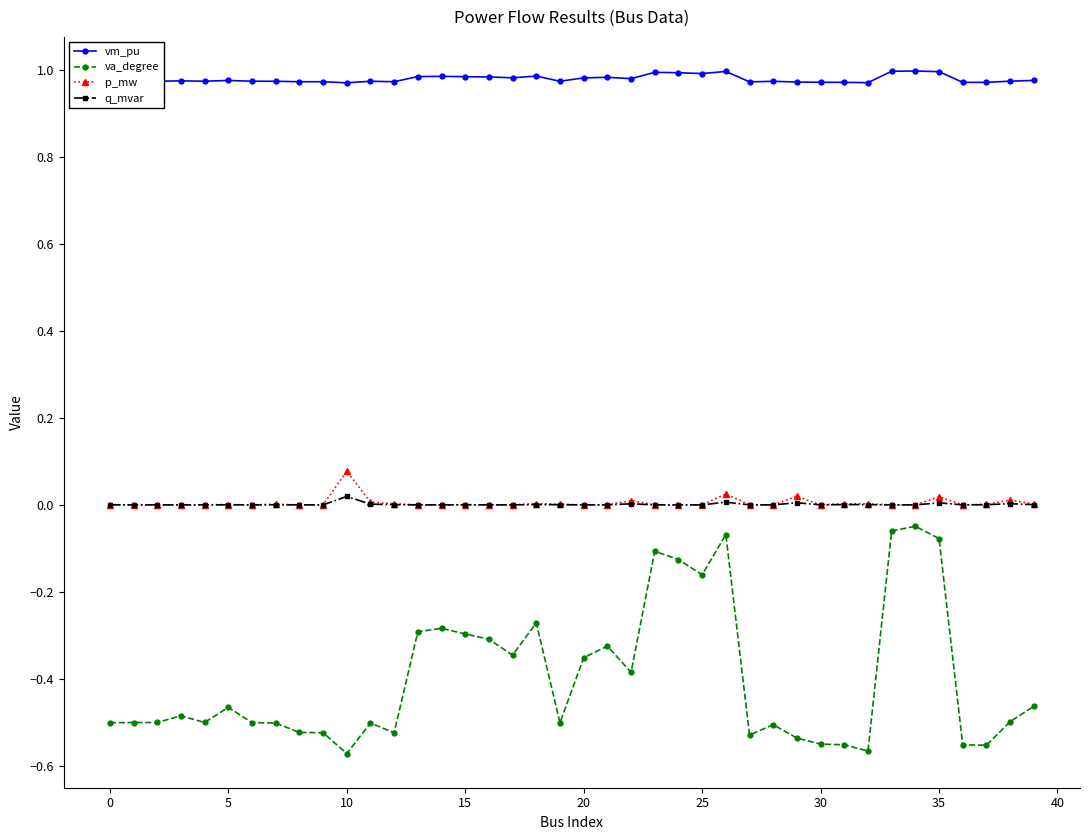

Which series has the largest total across all categories?

vm_pu